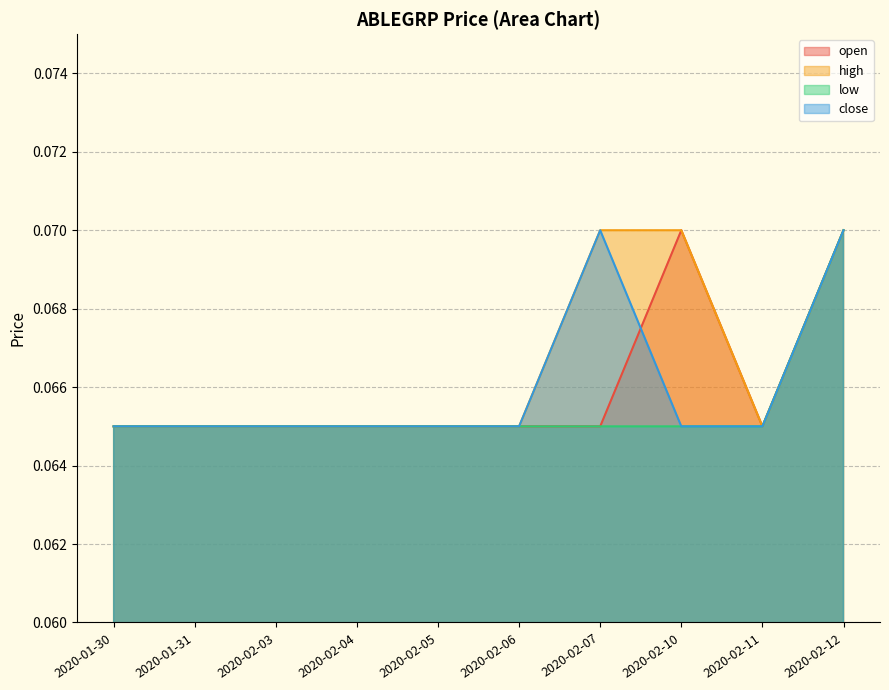

Rank the categories by high value from highest to lowest.

2020-02-07, 2020-02-10, 2020-02-12, 2020-01-30, 2020-01-31, 2020-02-03, 2020-02-04, 2020-02-05, 2020-02-06, 2020-02-11